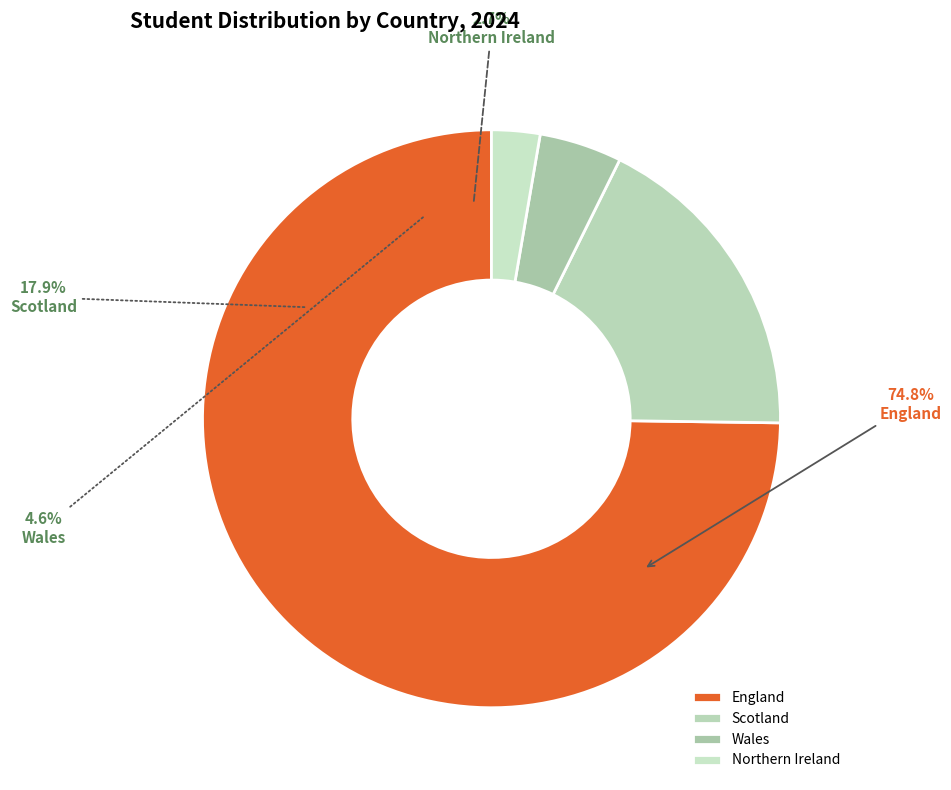

To the nearest percent, what is the difference between the Scotland and Northern Ireland slice percentages?

15%